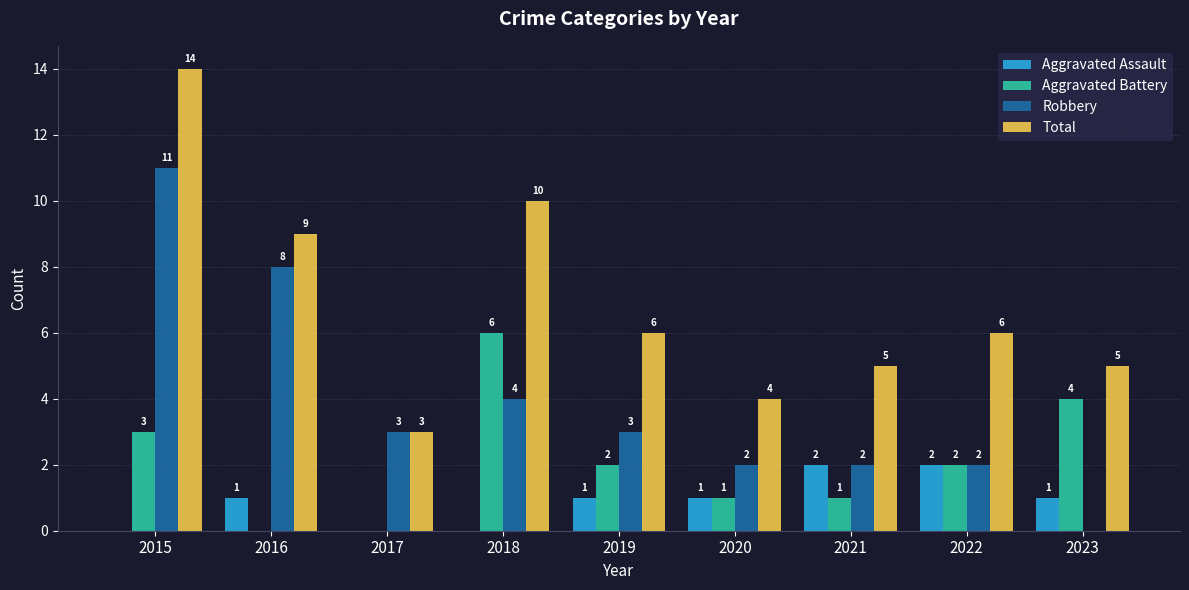

Which category has the highest value in the Aggravated Battery series?

2018